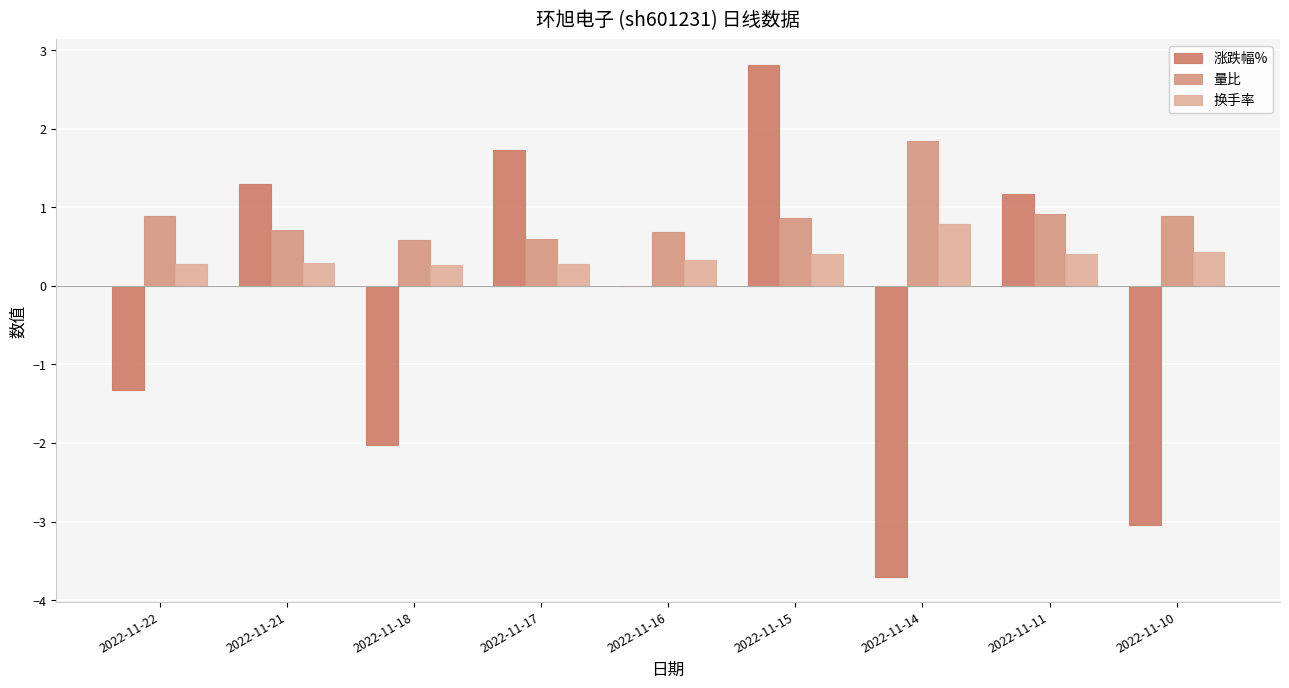

True or false: 量比 has a value of 0.3 at 2022-11-11.

False